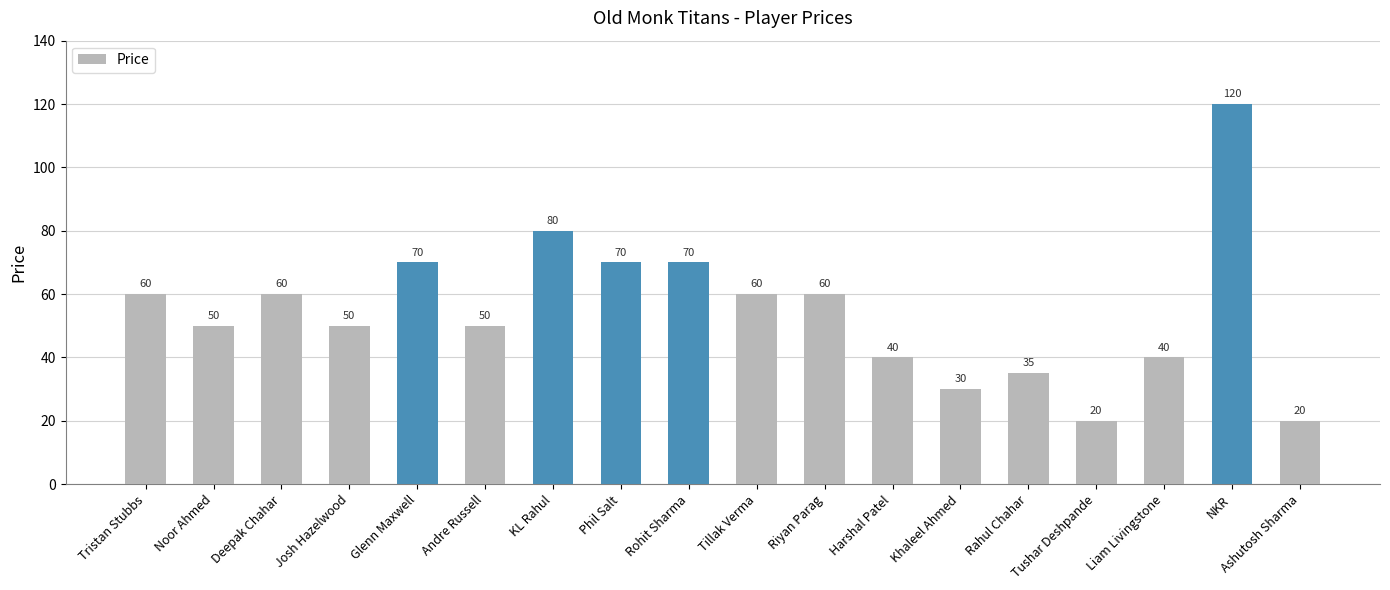

How many bars are there in total?

18